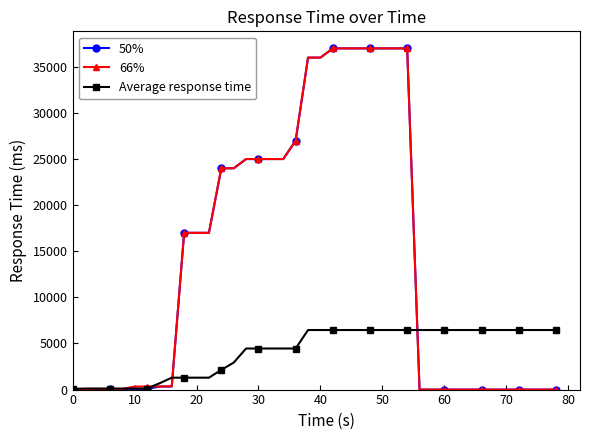

What is the sum of all 50% values?

557970